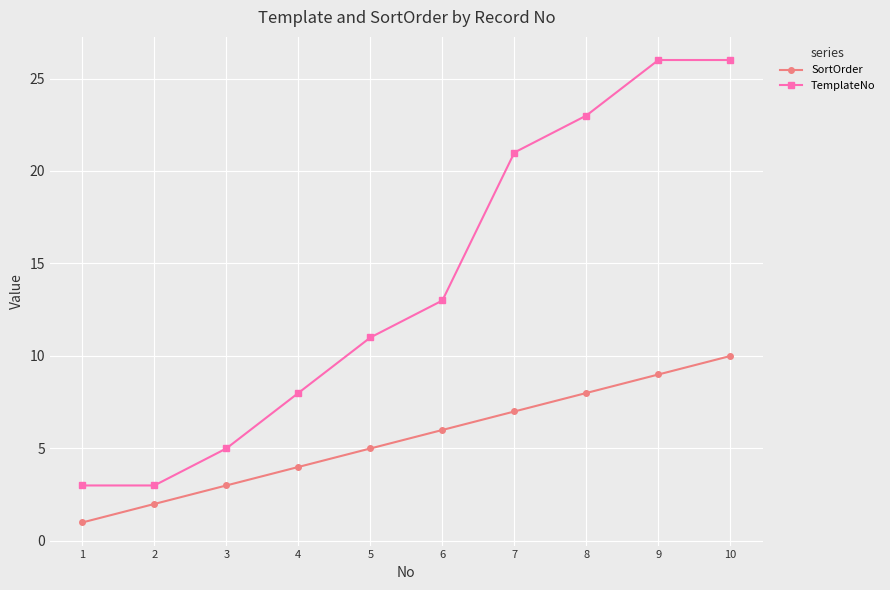

The TemplateNo series shows 15 at 5. True or false?

False